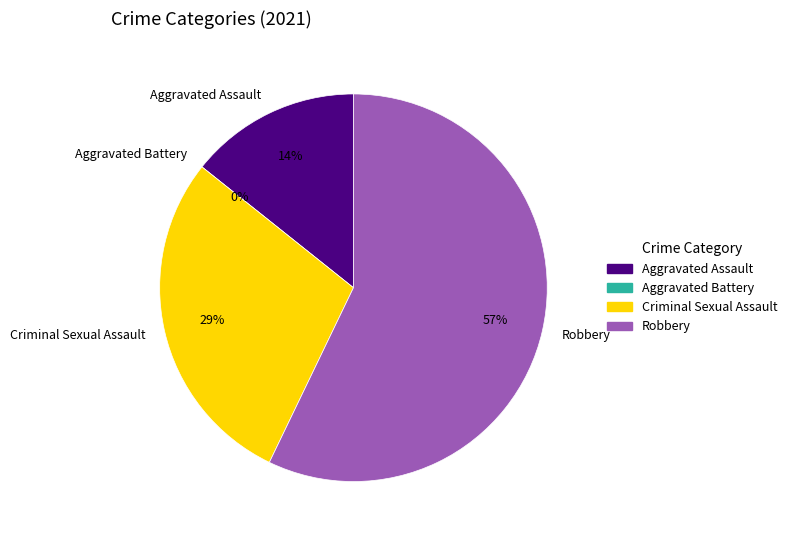

Does Aggravated Assault account for over 50% of the chart?

No